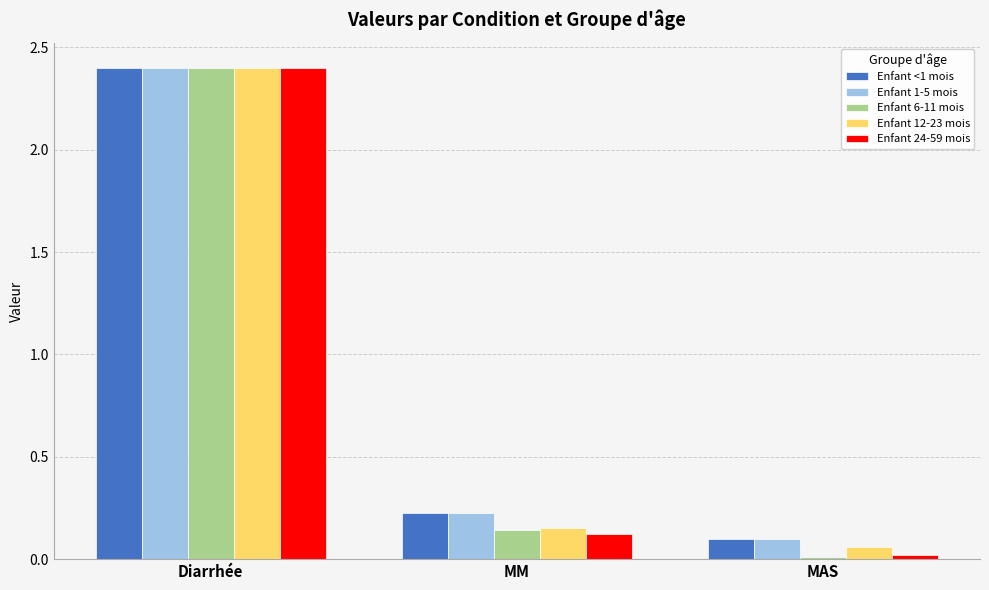

True or false: Enfant 24-59 mois has a value of 2.4 at Diarrhée.

True